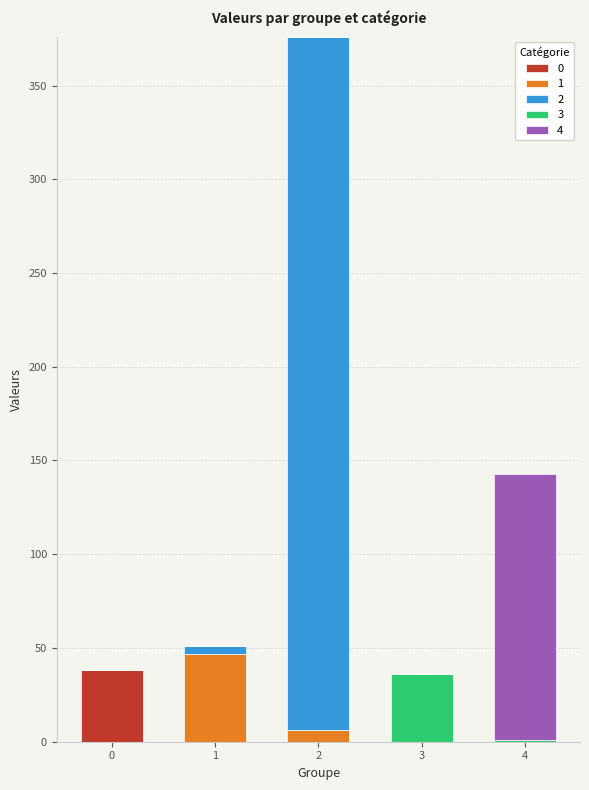

What are all the series names shown in the legend?

0, 1, 2, 3, 4